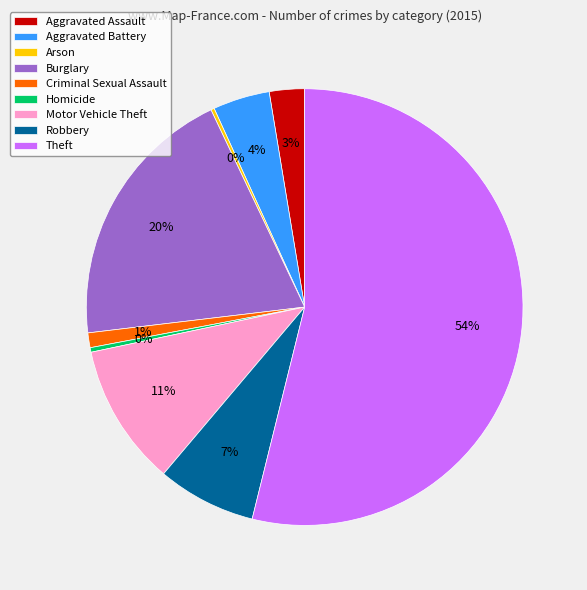

What is the largest slice in the pie chart?

Theft